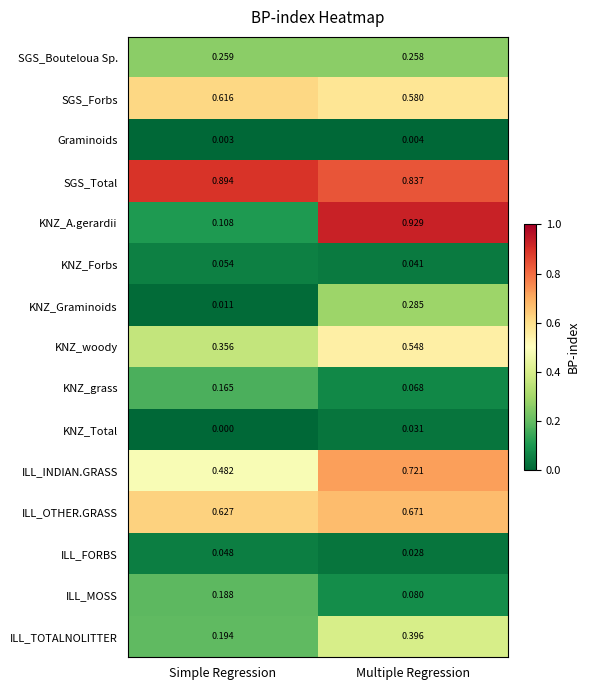

At which label is SGS_Bouteloua Sp. closest to 0?

Multiple Regression